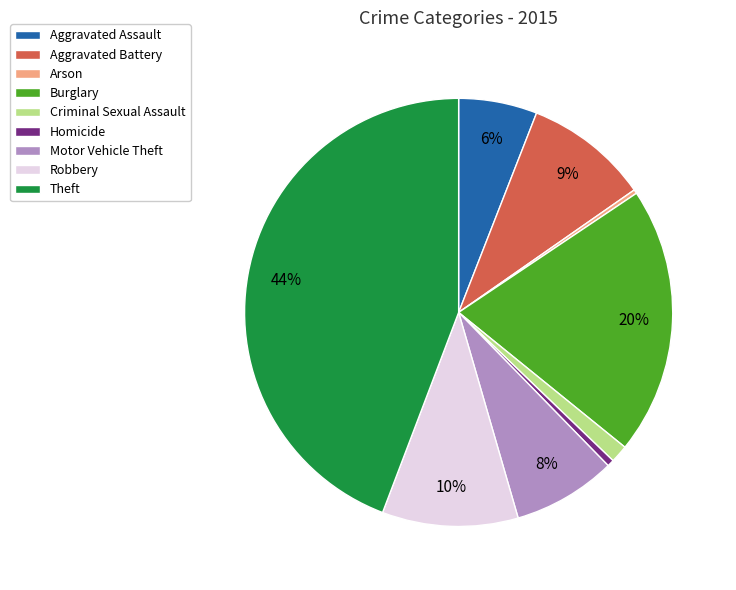

What is the largest slice in the pie chart?

Theft